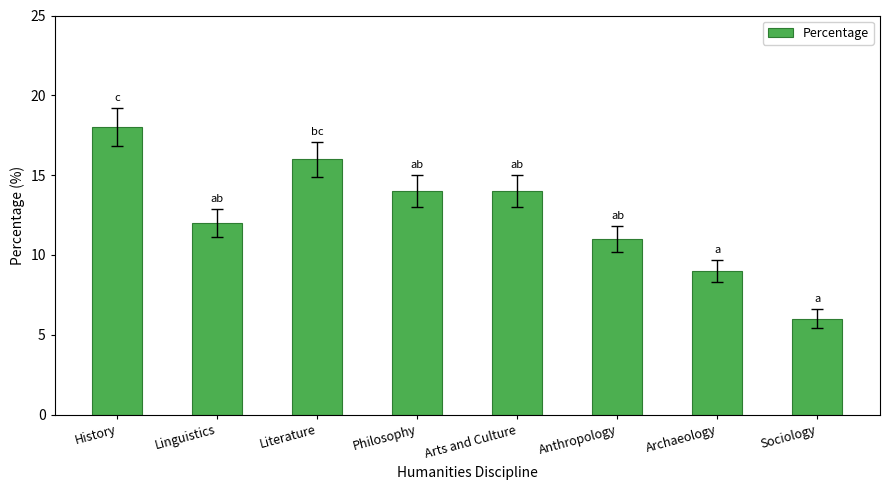

What is the label of the 2nd bar from the right?

Archaeology